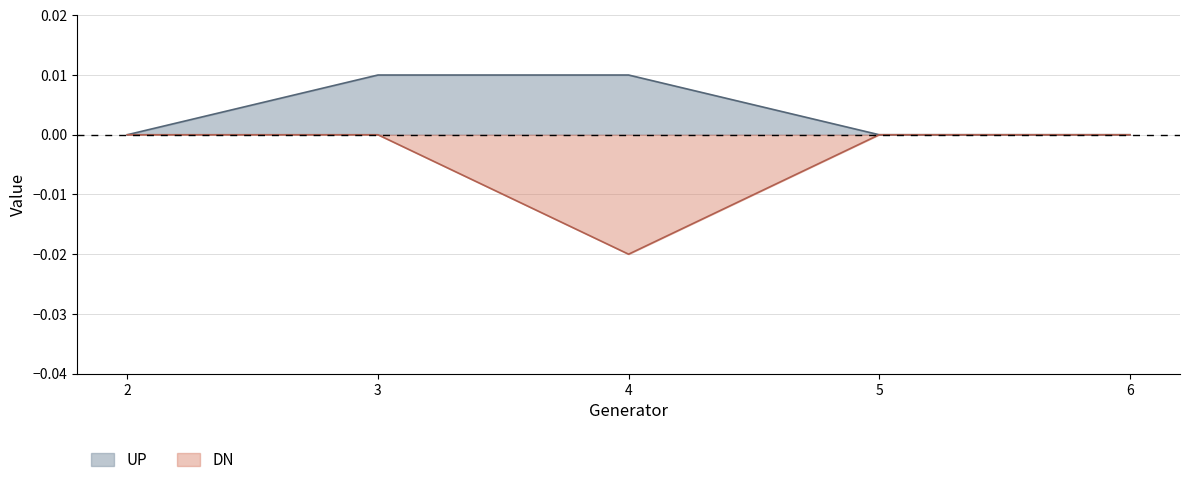

At which category is the sum across all series the highest?

3